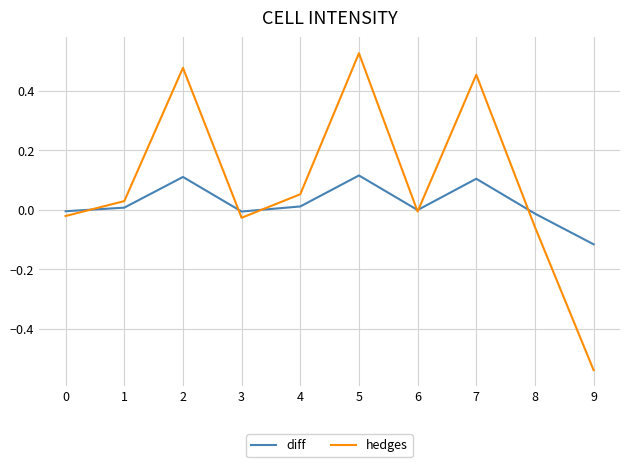

The value of diff at 6 is -0.0. True or false?

True